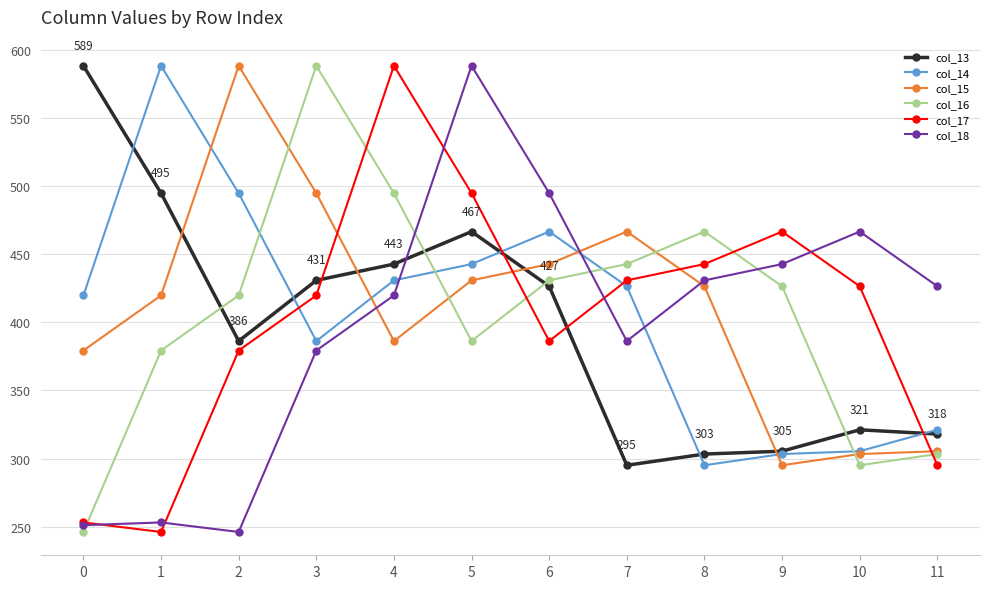

In col_16, how many points are lower than both neighbors (excluding endpoints)?

2